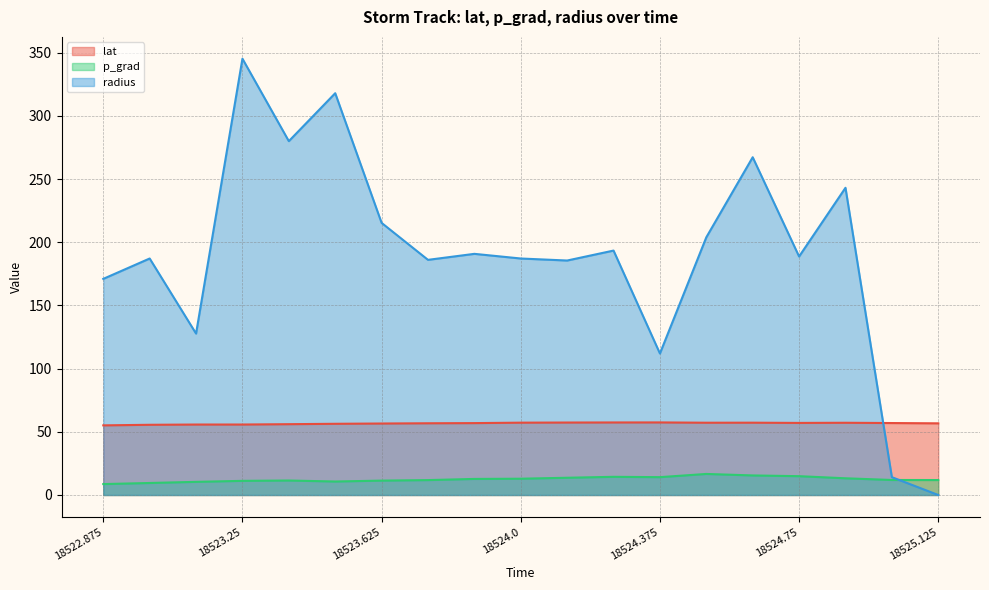

How many series are shown in this chart?

3